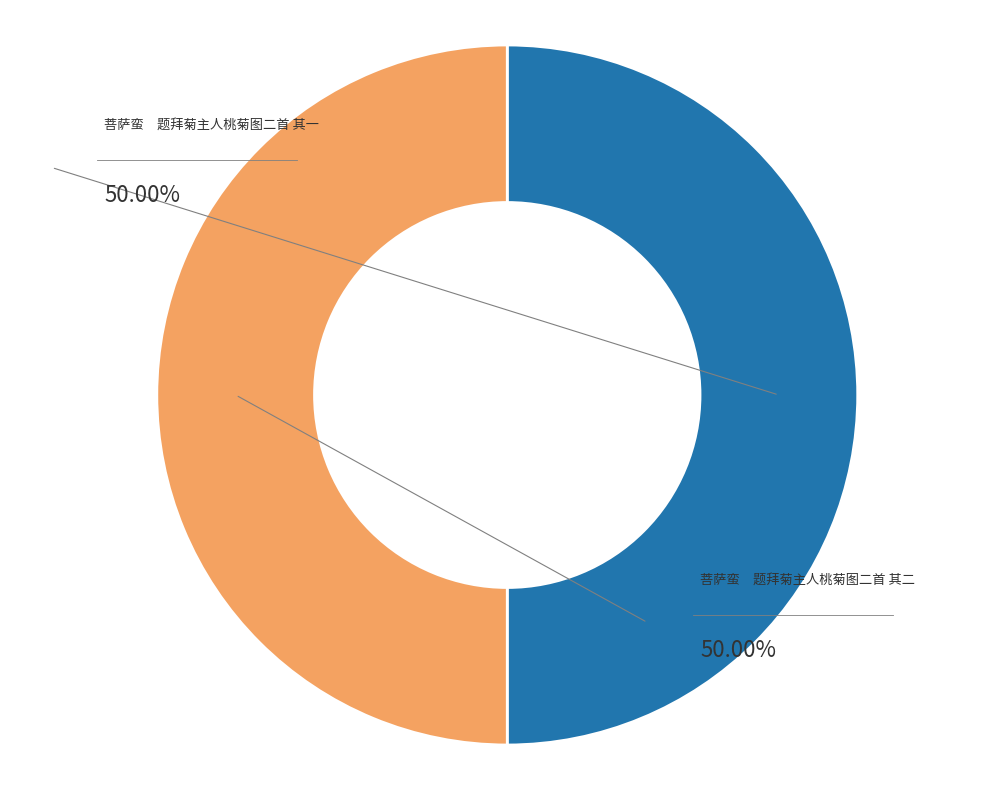

Which category has the smallest portion of the pie?

菩萨蛮　题拜菊主人桃菊图二首 其一